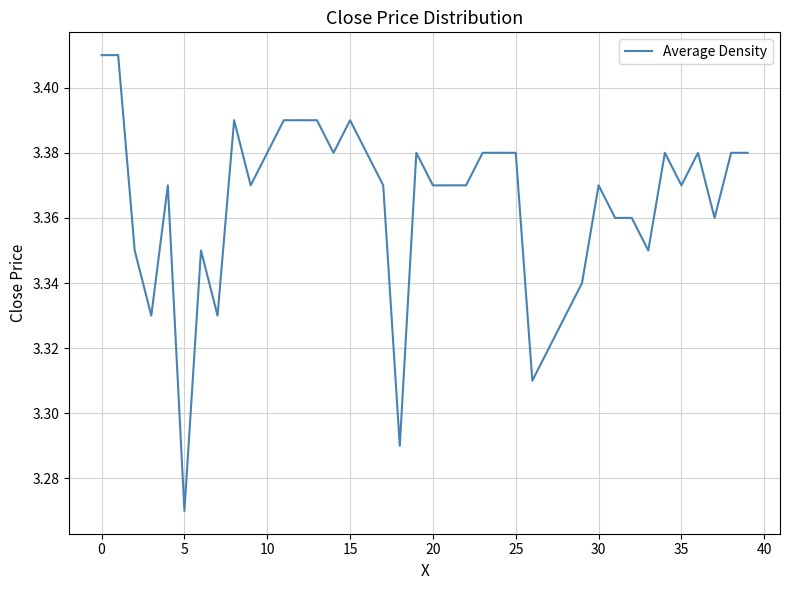

Is it true that the value at 30 is 2.1?

False